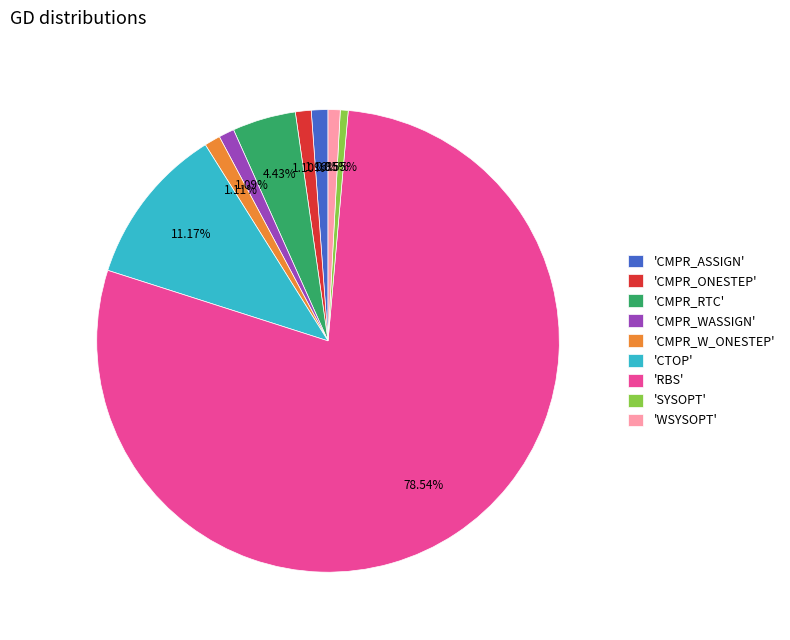

Which category has the biggest portion of the pie?

'RBS'